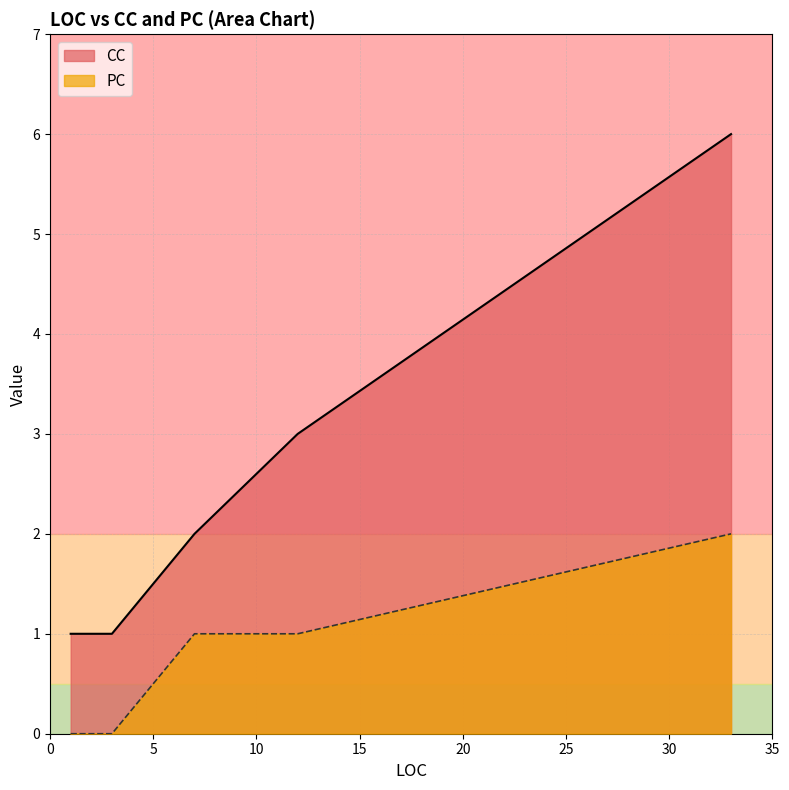

What is the difference between the highest and lowest values at 33?

4